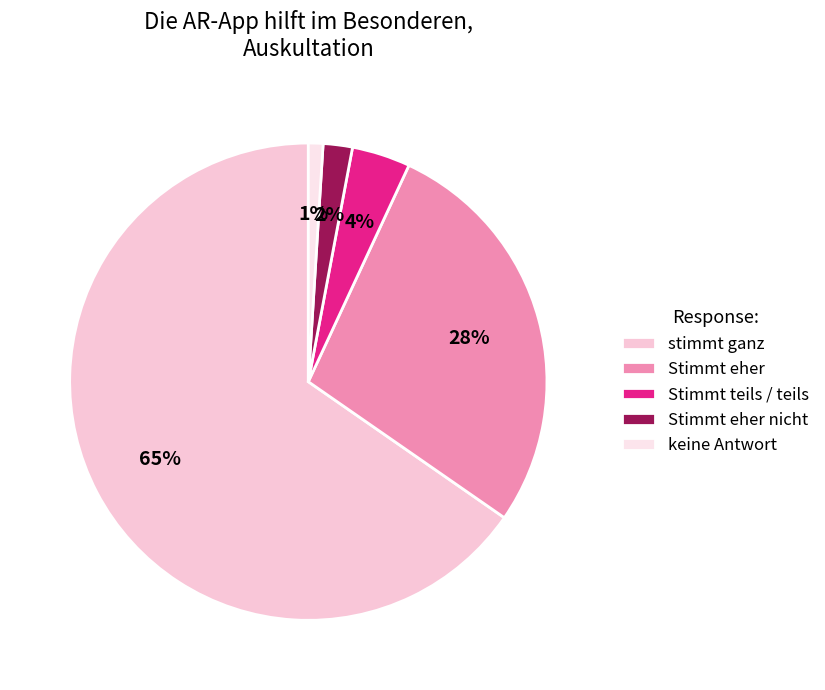

To the nearest percent, what is the average slice percentage?

20%